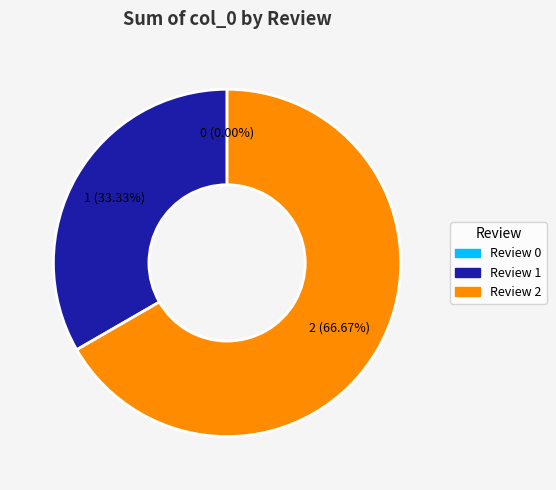

What percentage is the Review 2 slice, to the nearest percent?

67%